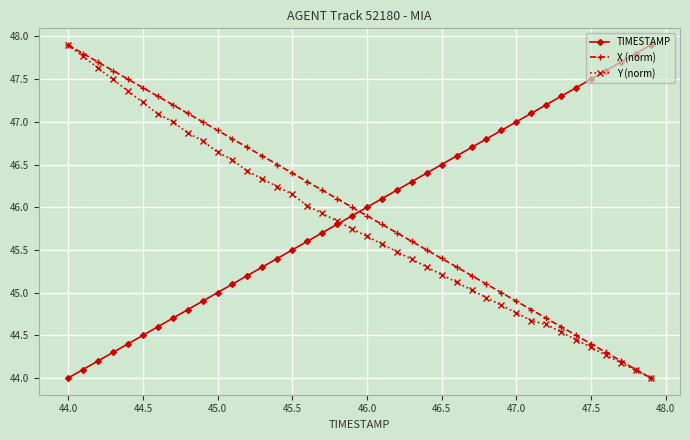

What is the sum of all Y (norm) values?

1831.5